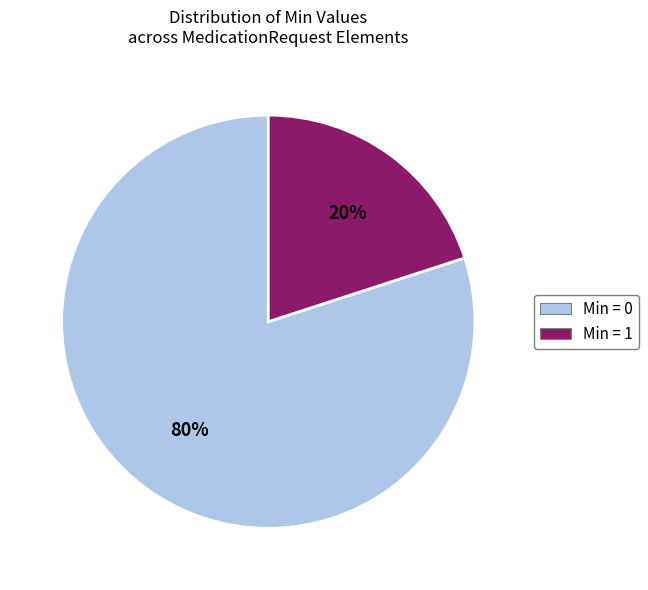

To the nearest percent, what is the difference between the largest and smallest slice percentages?

60%